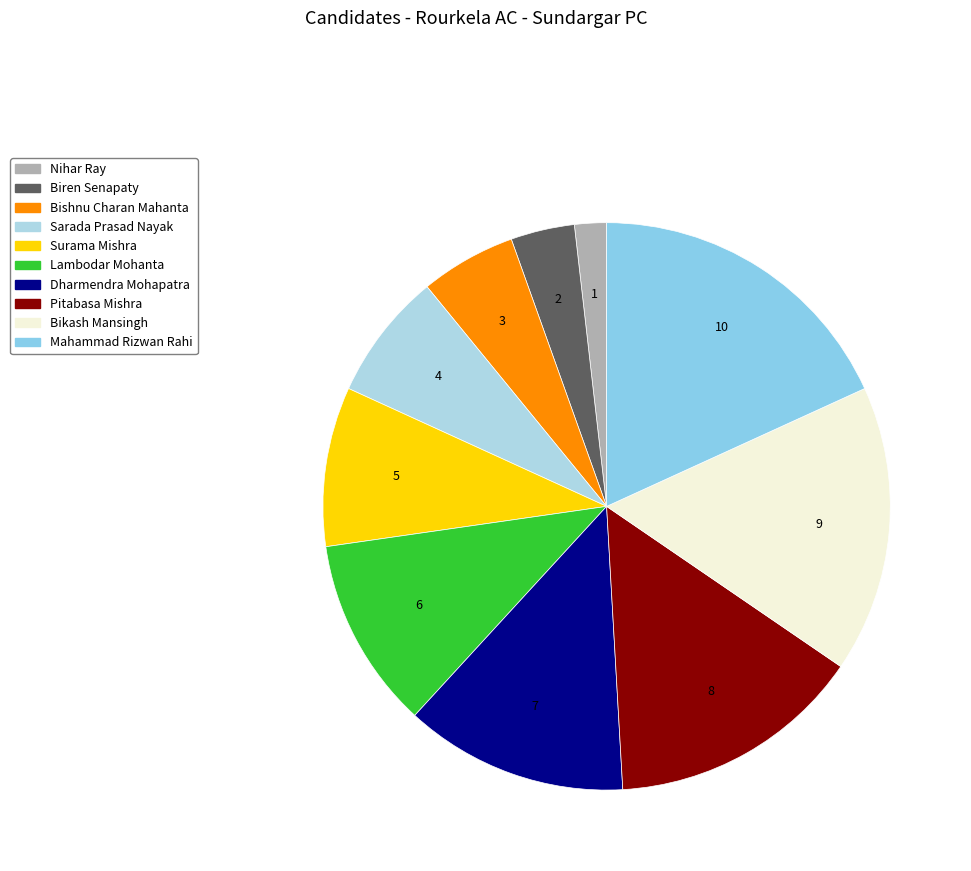

To the nearest percent, what is the combined percentage of Pitabasa Mishra and Lambodar Mohanta?

25%